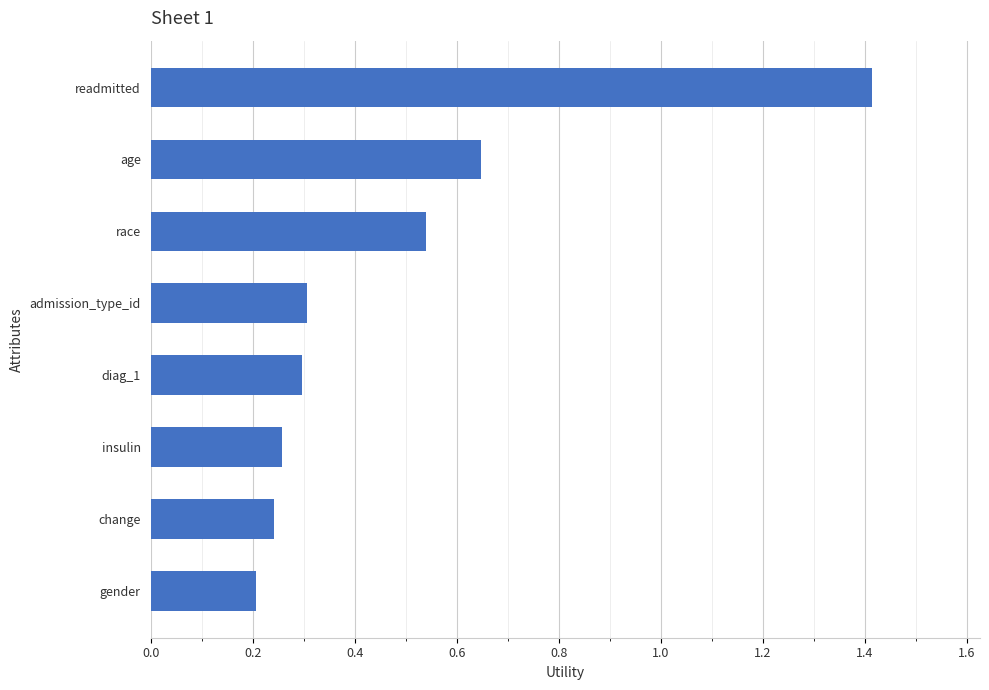

Is it true that the value at readmitted is 1.4?

True